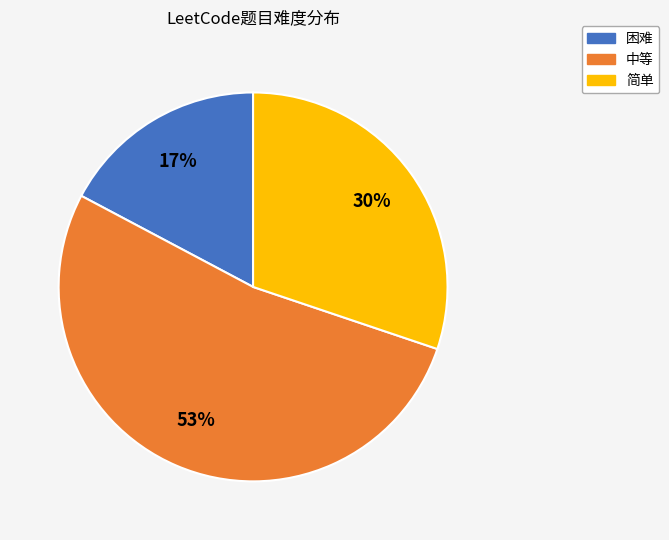

What percentage is the 简单 slice, to the nearest percent?

30%